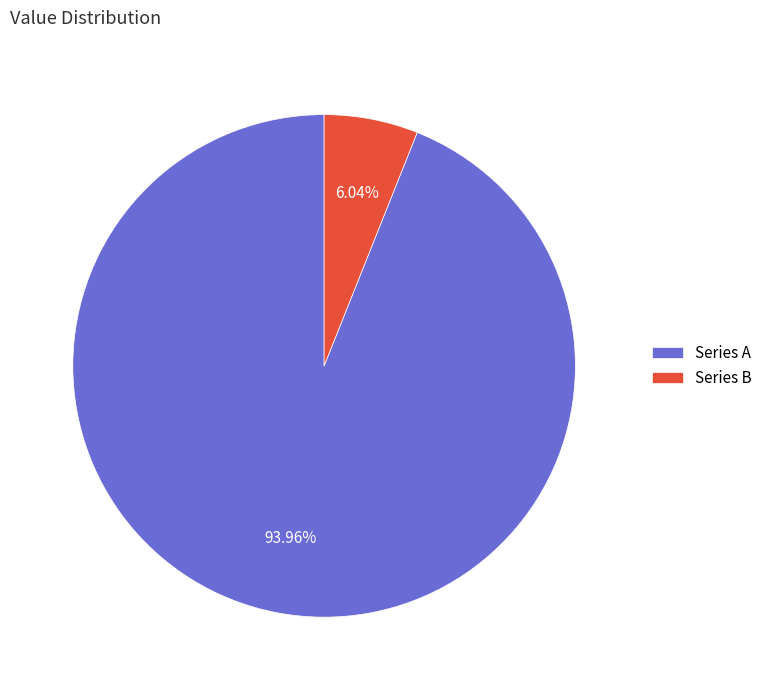

Approximately how many times larger is the value at Series A compared to Series B?

15.6